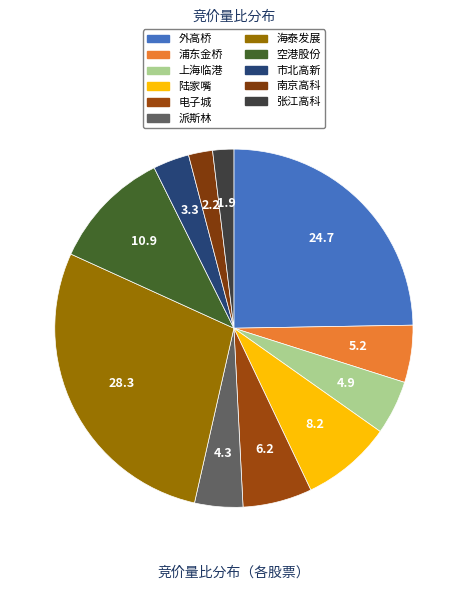

How many slices are in this pie chart?

11